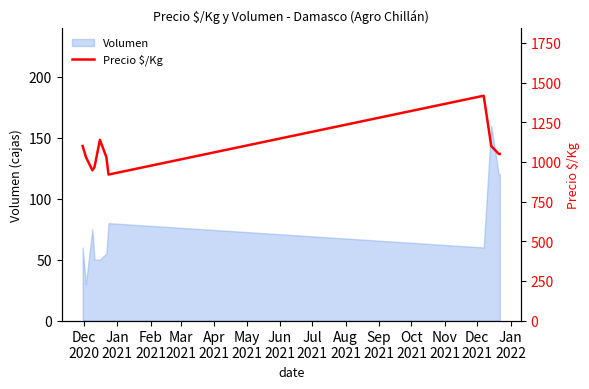

What is the minimum value for Volumen?

30